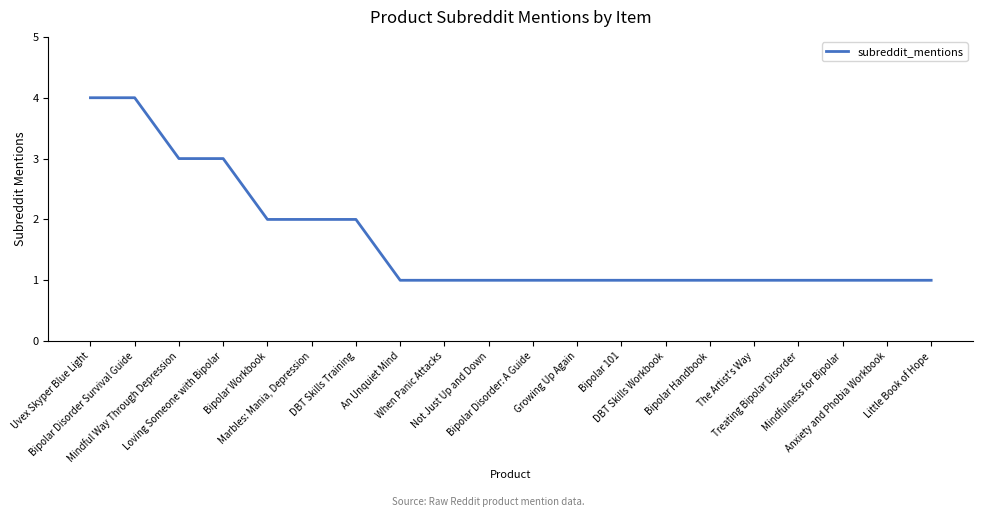

What is the difference between the maximum and minimum values?

3